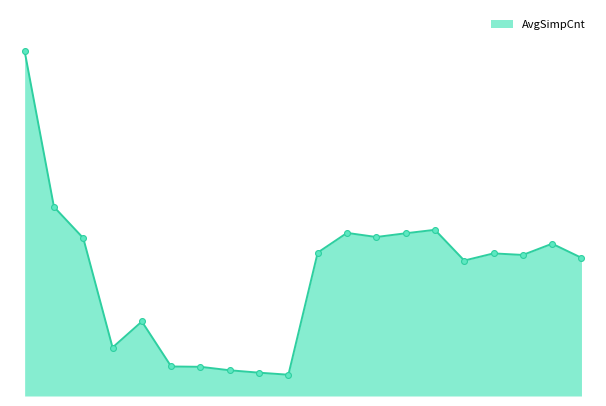

Is this an area chart (filled region under the line)?

Yes